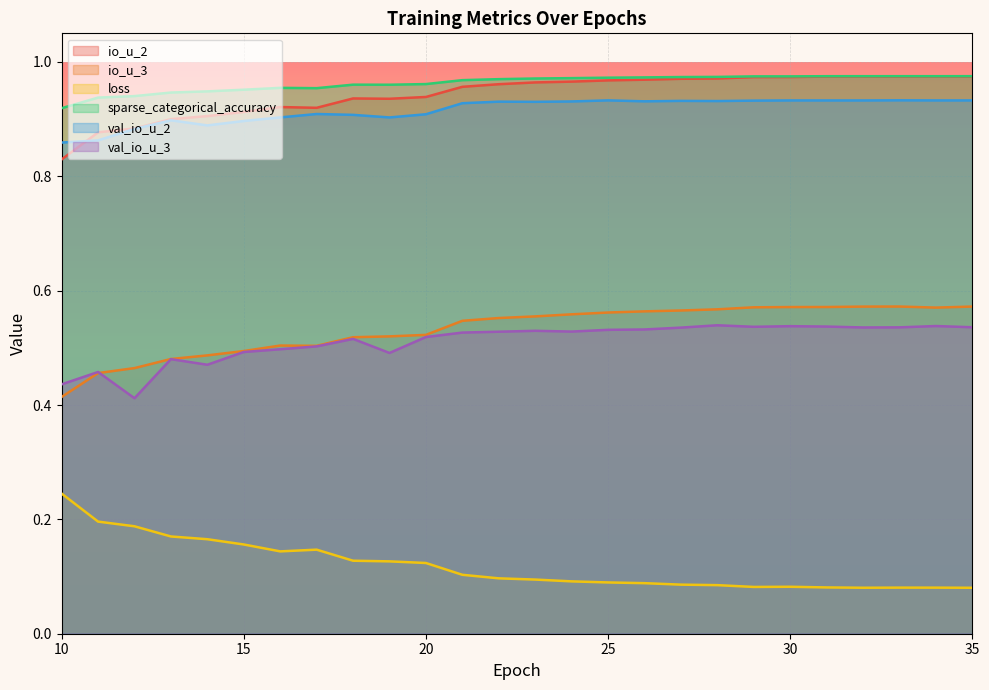

Which category has the lowest value across all series?

35